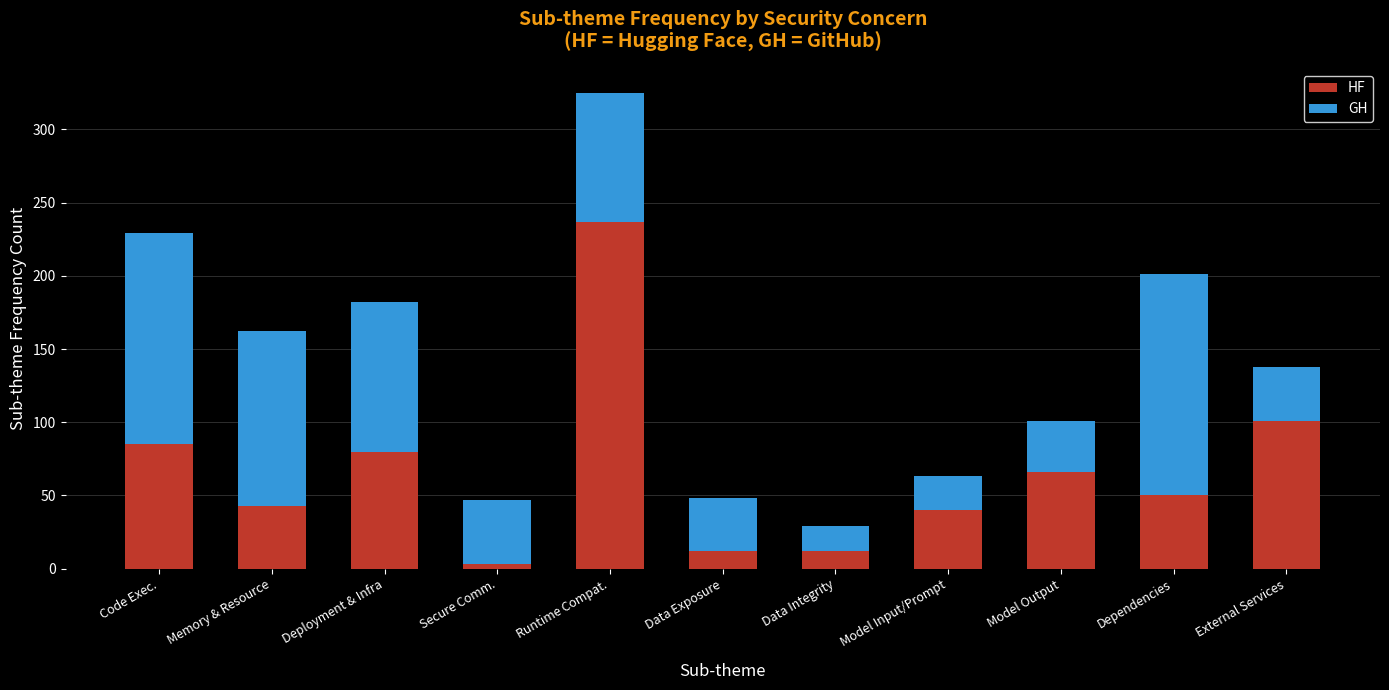

Count the number of data series in this chart.

2